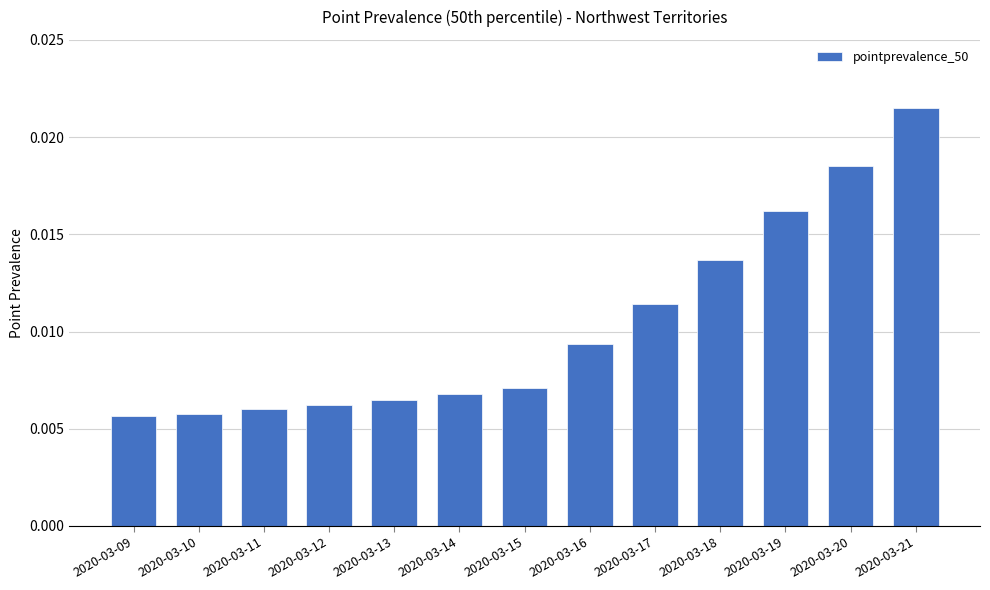

Count the number of data series in this chart.

1